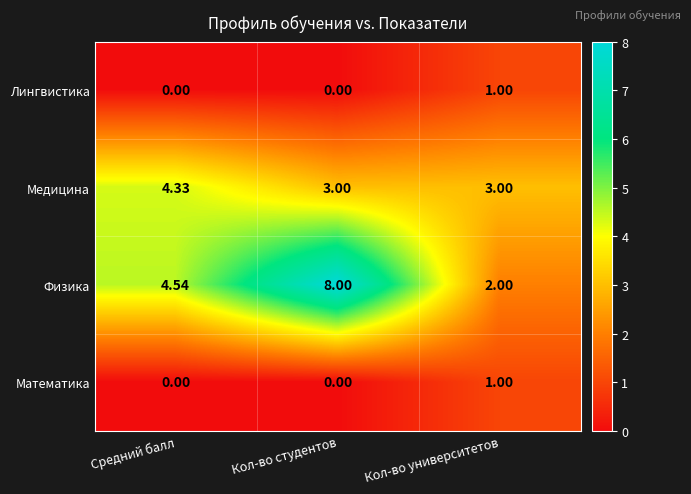

Is the value of Физика at Кол-во студентов greater than the value of Математика at Кол-во университетов?

Yes